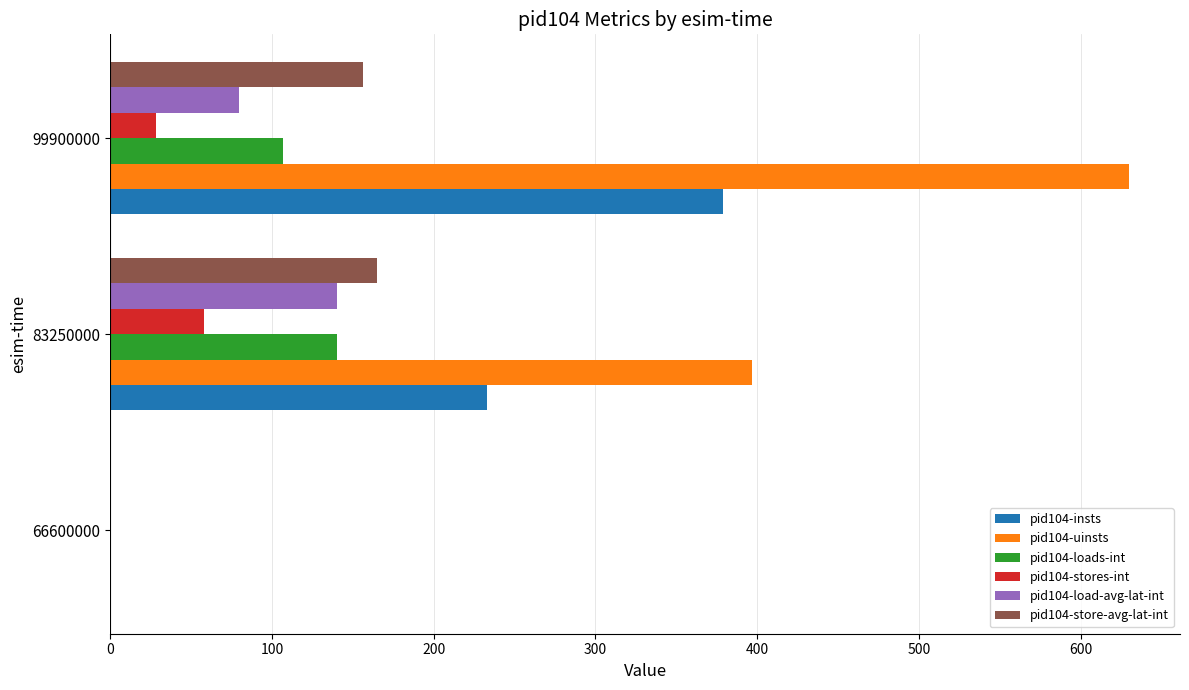

The pid104-load-avg-lat-int series shows 79.3 at 99900000. True or false?

True